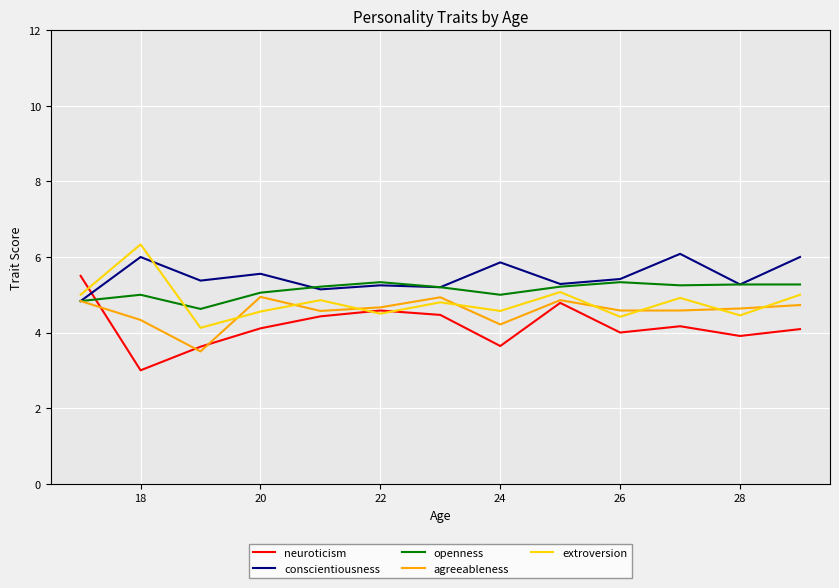

Rank the series by their average value, from lowest to highest.

neuroticism, agreeableness, extroversion, openness, conscientiousness